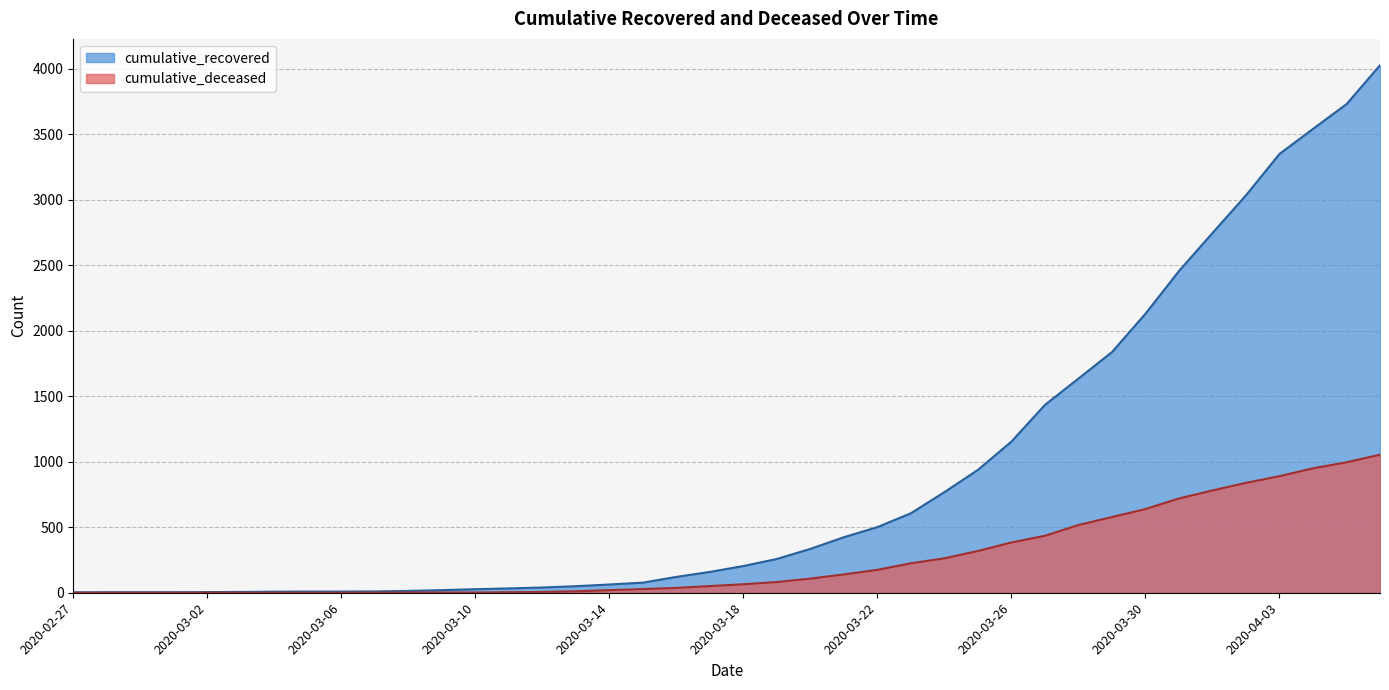

At which category is the sum across all series the highest?

2020-04-06